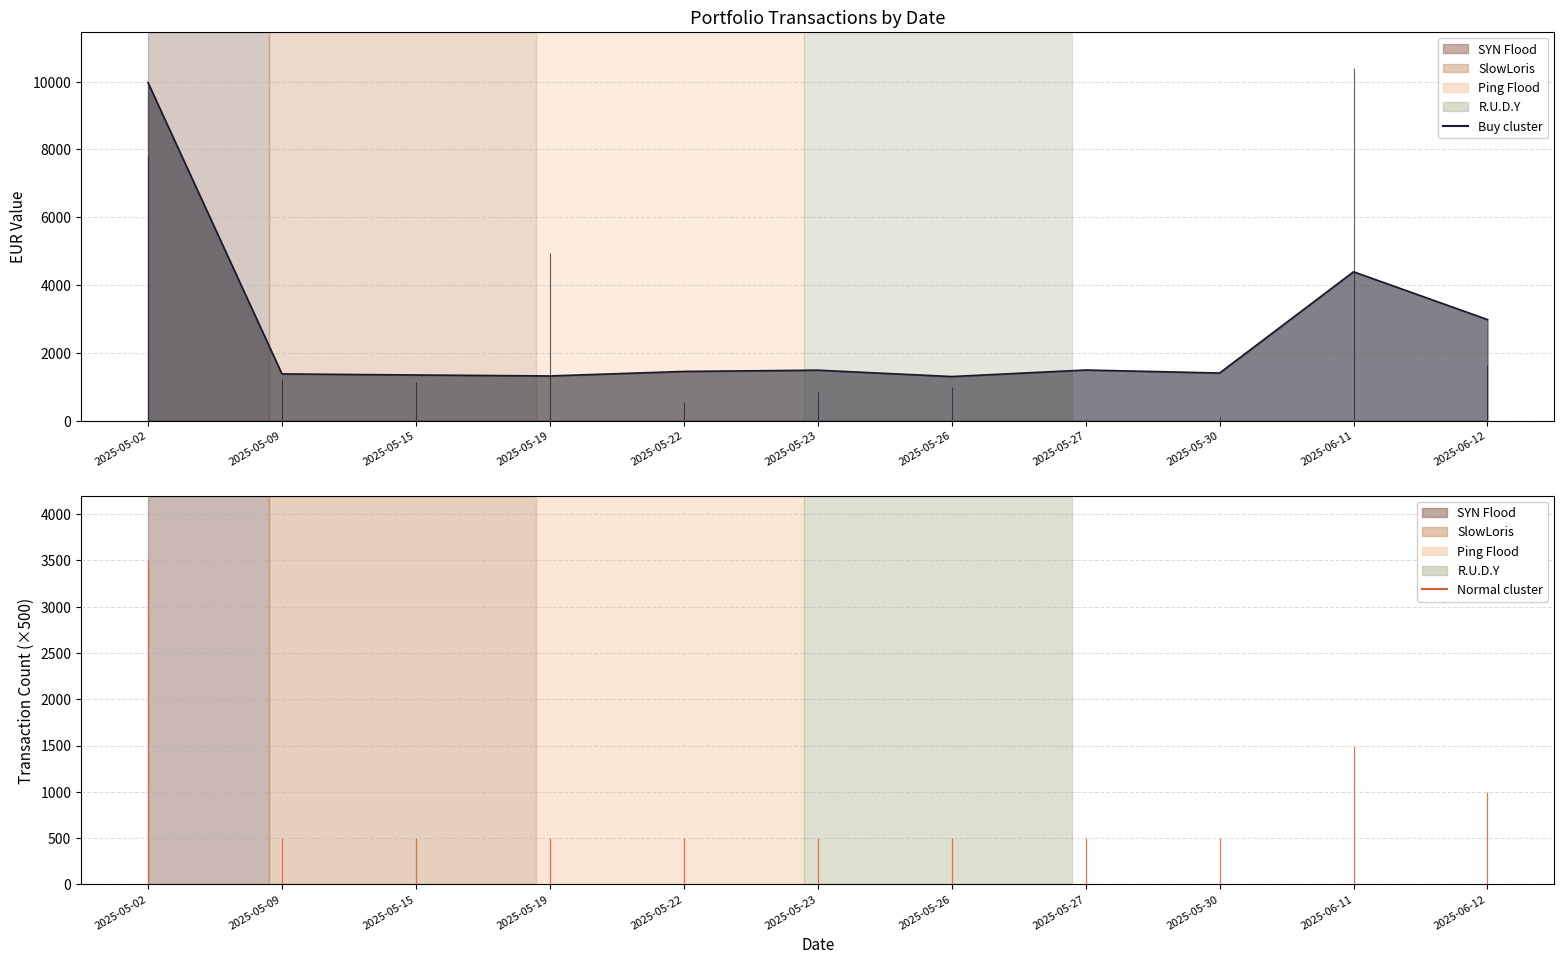

List the labels in order of value, smallest first.

2025-05-26, 2025-05-19, 2025-05-15, 2025-05-09, 2025-05-30, 2025-05-22, 2025-05-23, 2025-05-27, 2025-06-12, 2025-06-11, 2025-05-02